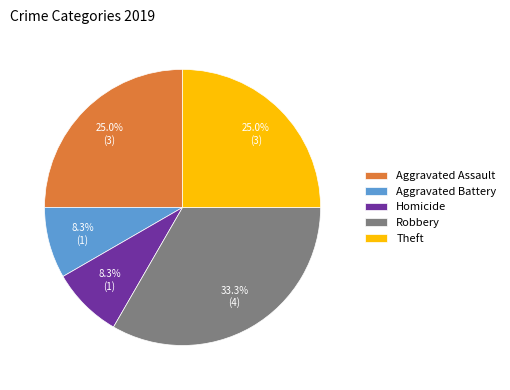

To the nearest percent, what is the average slice percentage?

20%